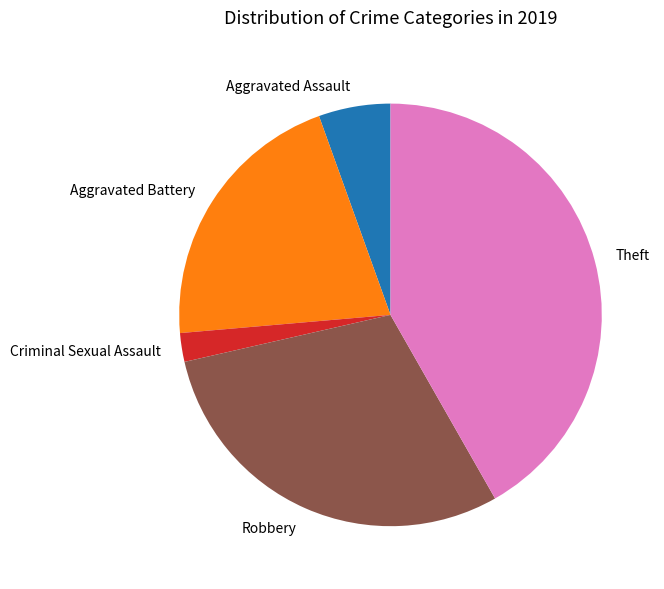

Count the number of slices in the pie.

5